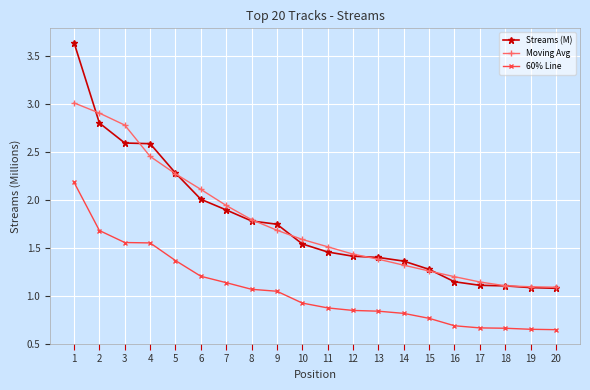

The value of Moving Avg at 4 is 3.7. True or false?

False